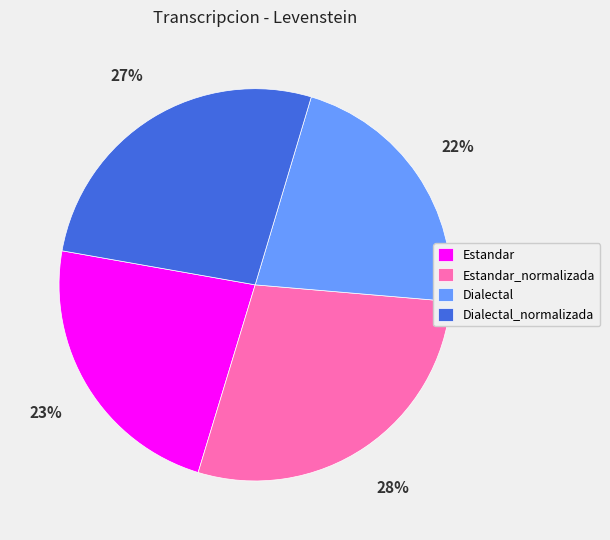

Is it true that Dialectal_normalizada is 27% of the pie?

True